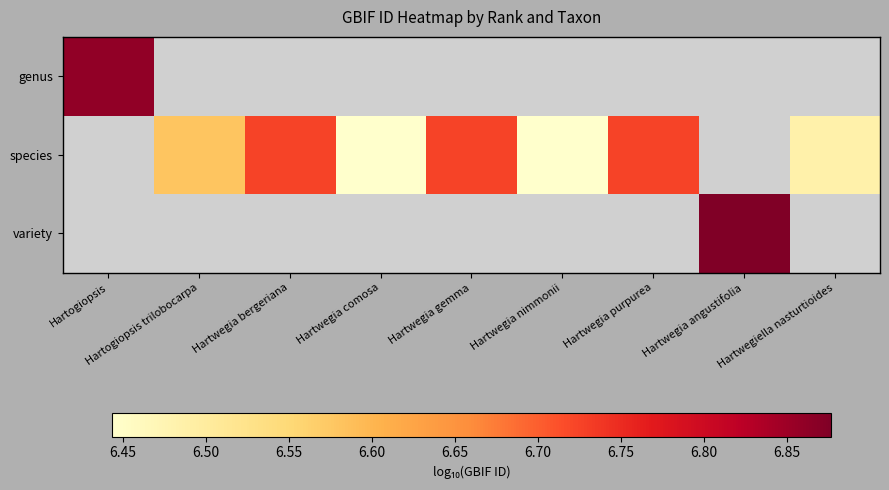

The species series shows 6.6 at Hartogiopsis trilobocarpa. True or false?

True